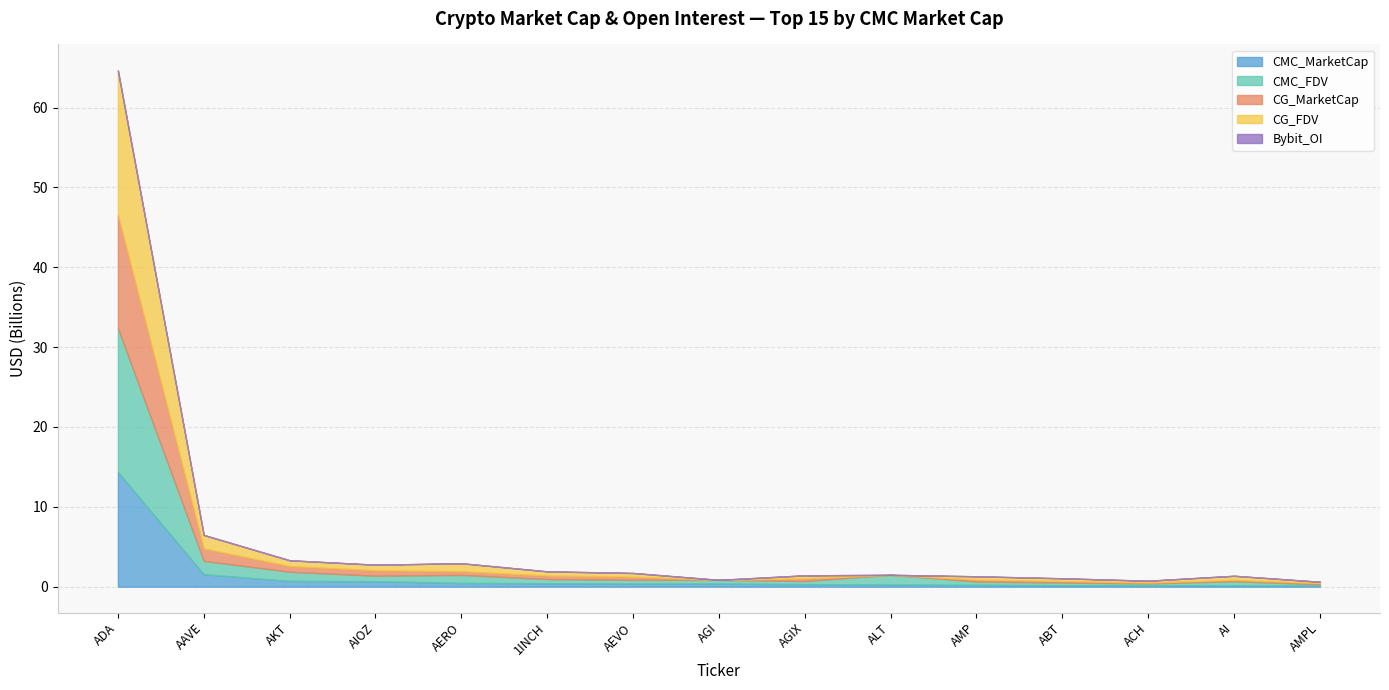

Count the number of categories in the chart.

15